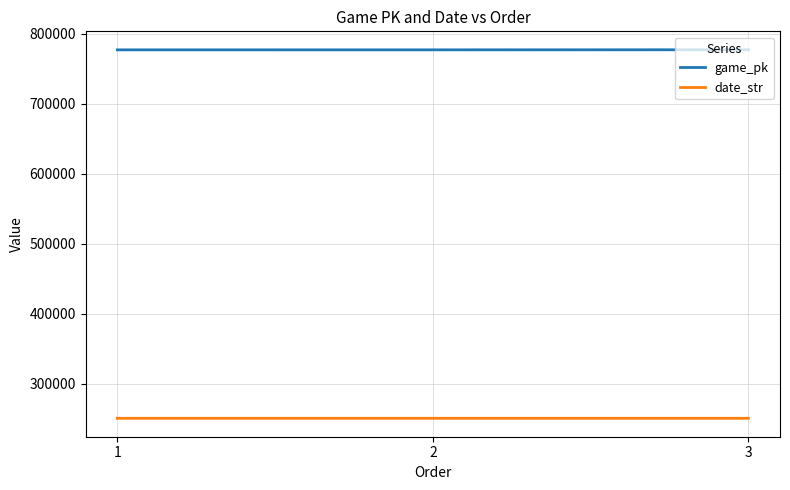

Is it true that game_pk equals 501716 at 1?

False